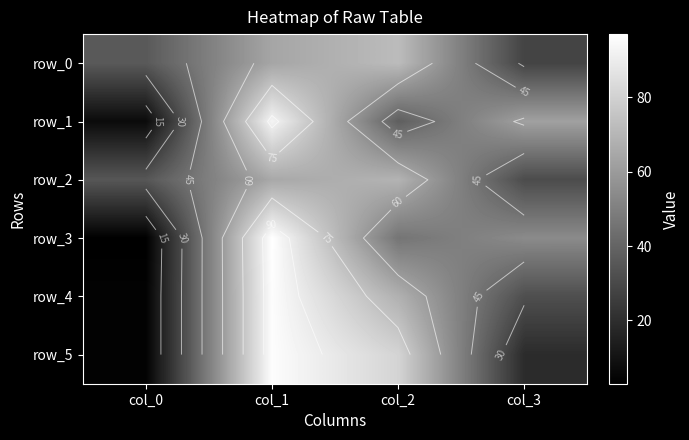

Is it true that row_0 equals 19 at col_3?

False